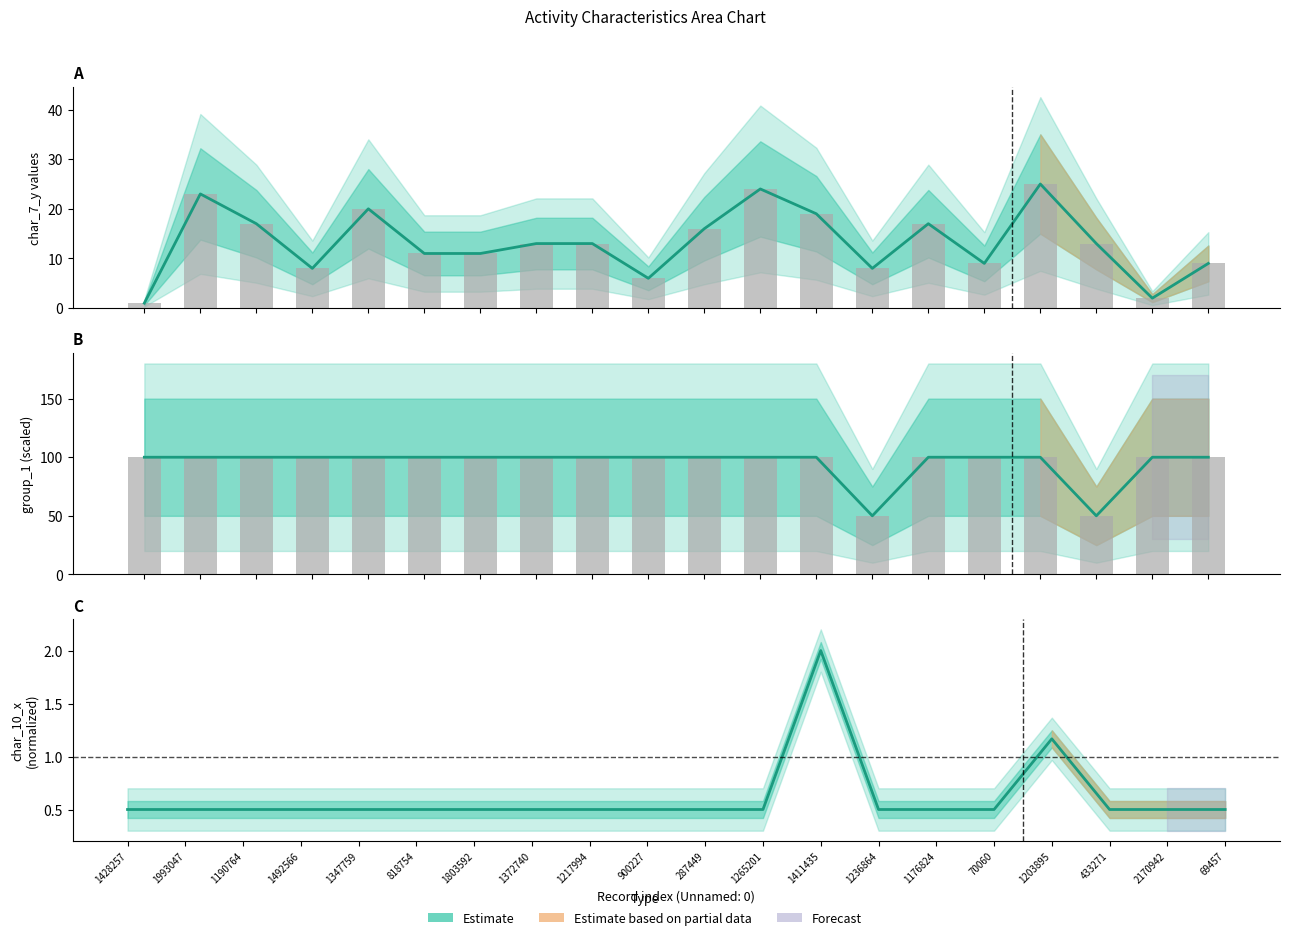

What value does the char_10_x series have at 1372740?

0.5